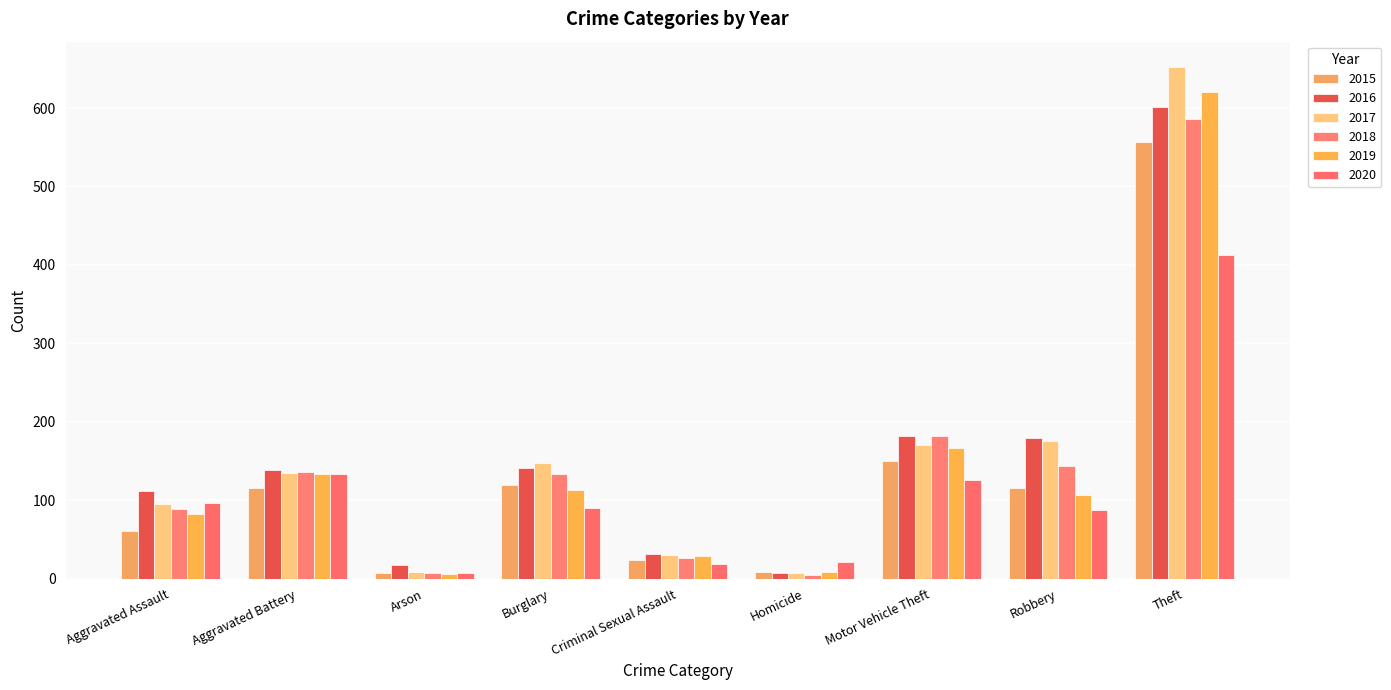

What are all the series names shown in the legend?

2015, 2016, 2017, 2018, 2019, 2020